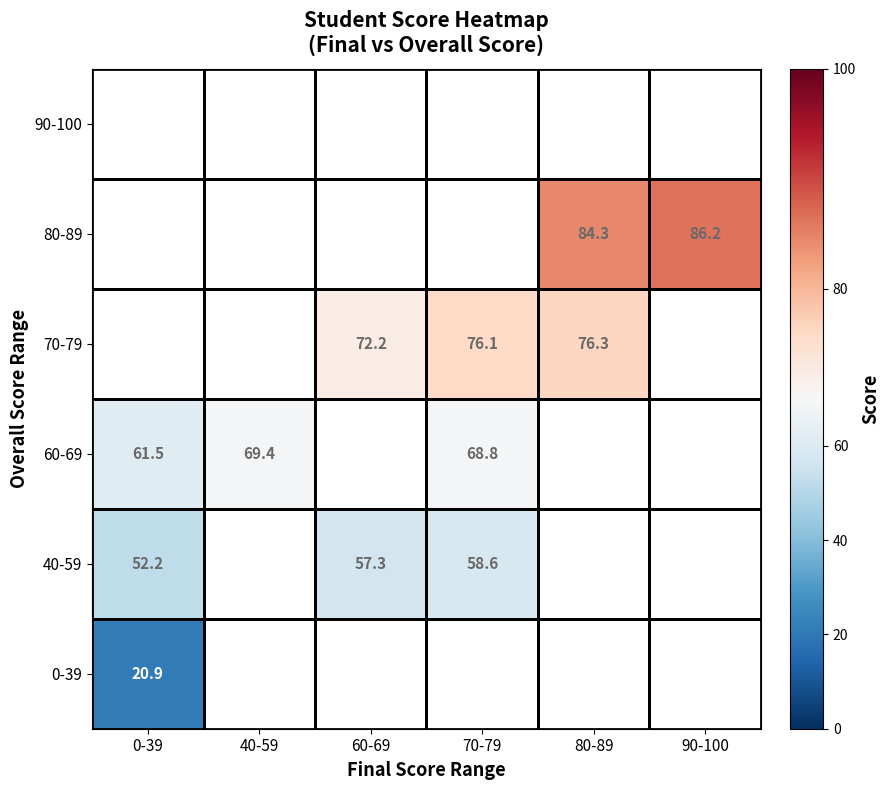

Which has a higher value, 90-100 or 70-79?

70-79